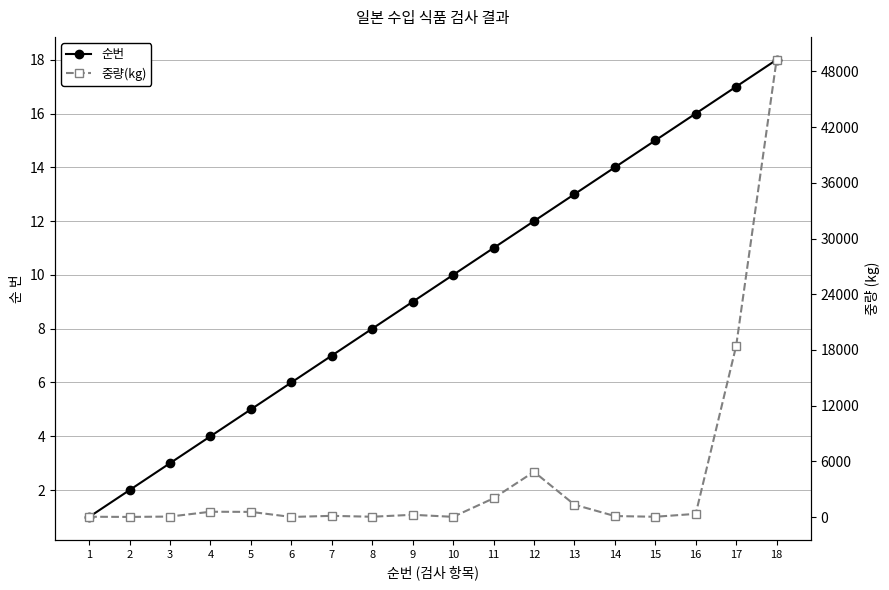

The 중량(kg) series shows 31969.2 at 17. True or false?

False